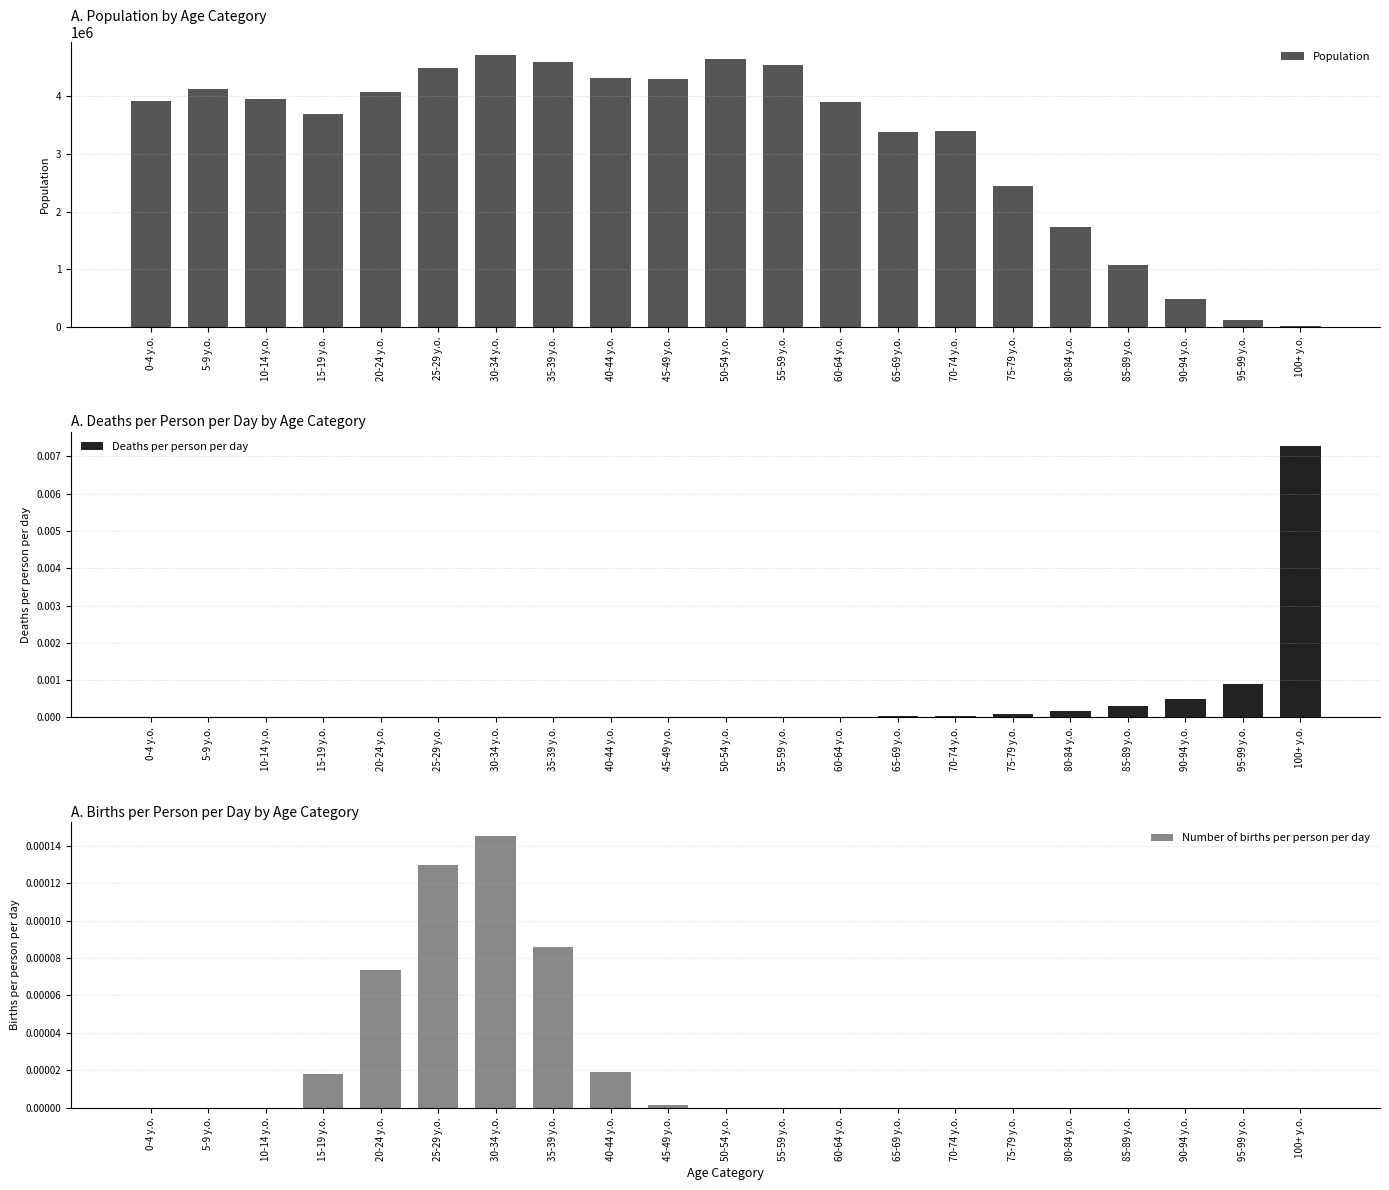

Which category has the highest value across all series?

30-34 y.o.